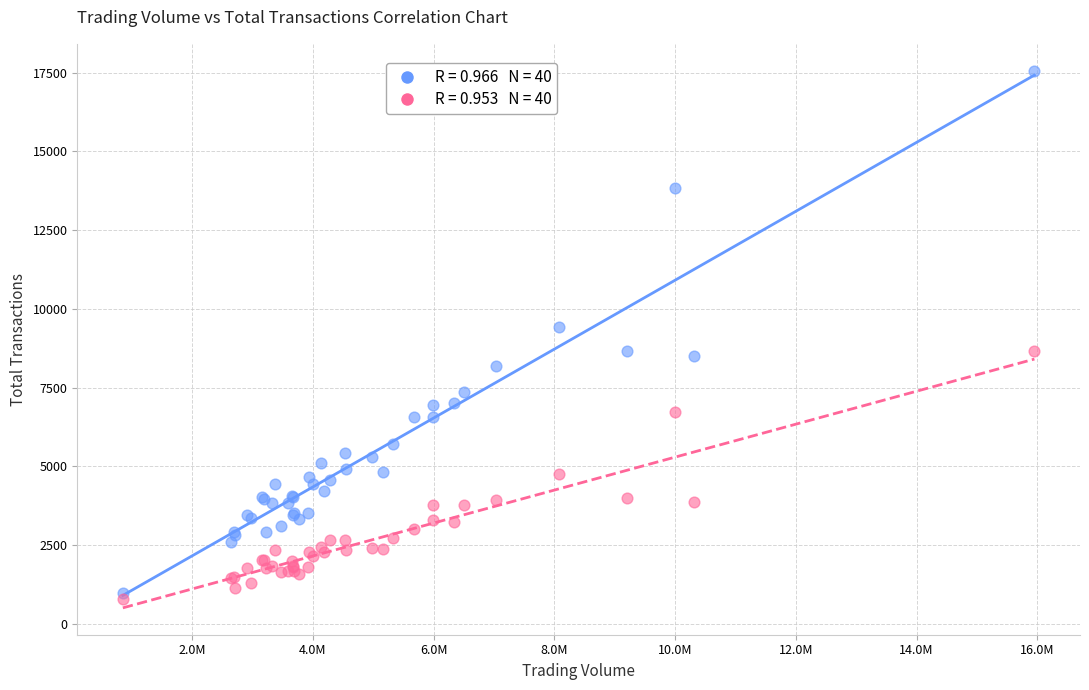

Across all series, what Y value is closest to 9176?

9409.0